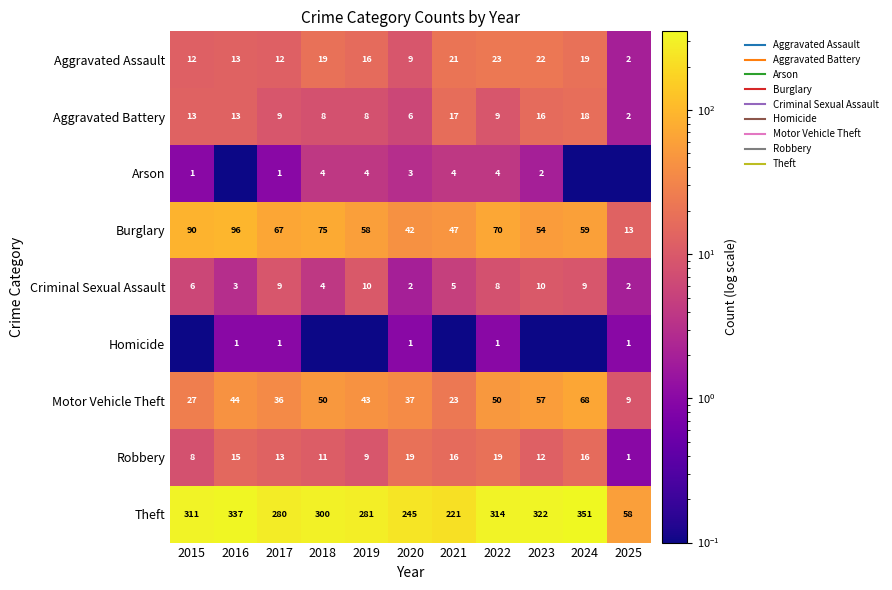

Where is Aggravated Assault nearest to the value 12?

2015